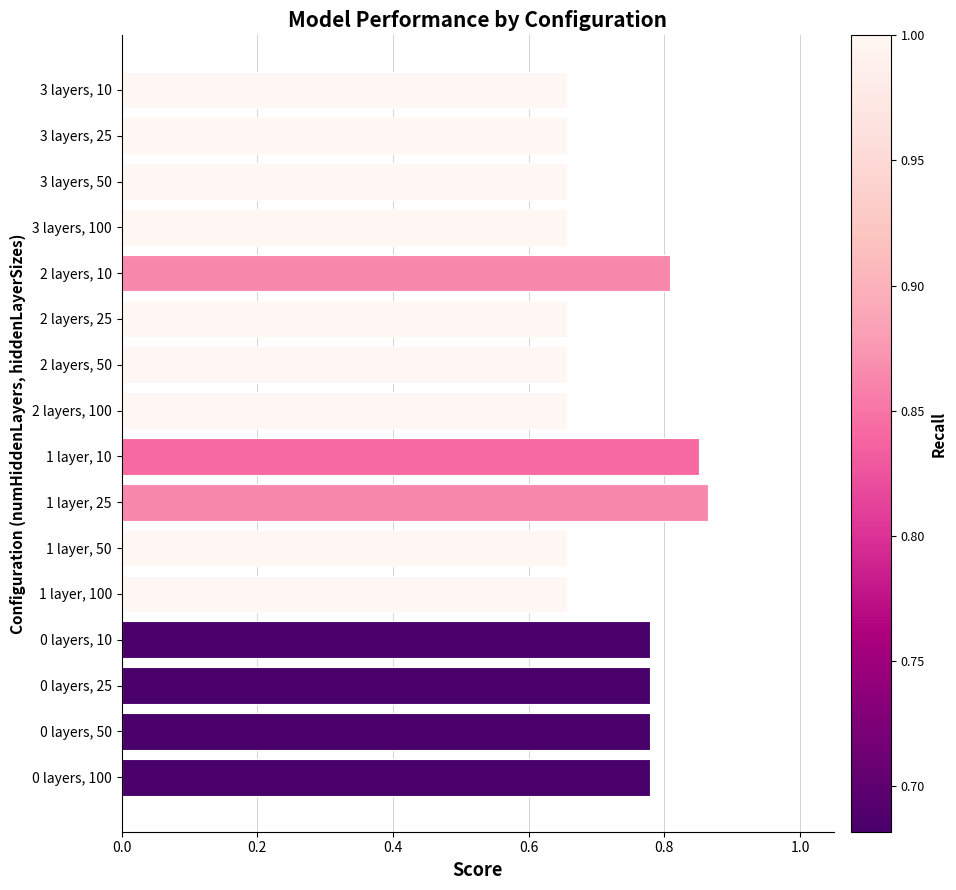

How many values are between 0 and 1?

16